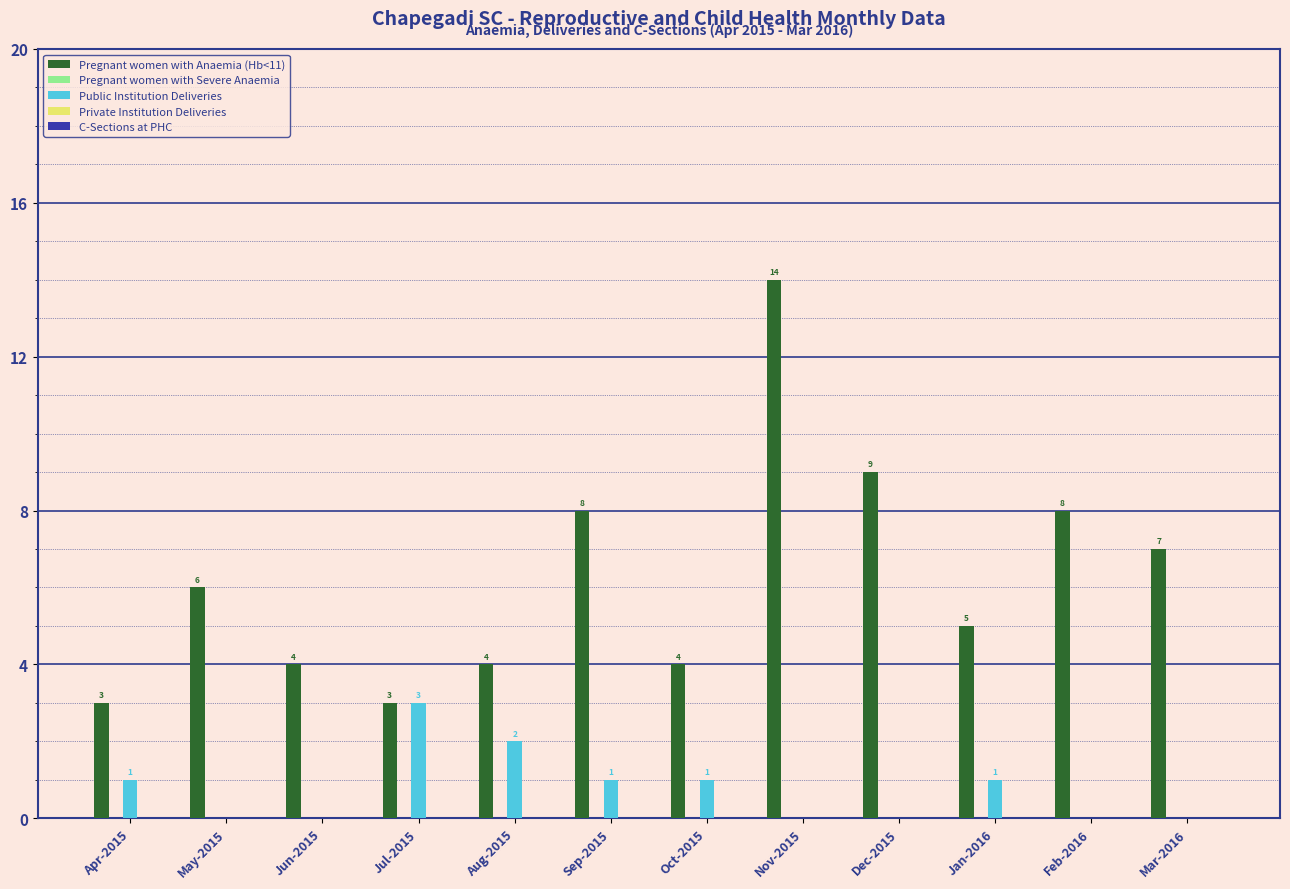

Which label corresponds to the largest value in the chart?

Nov-2015